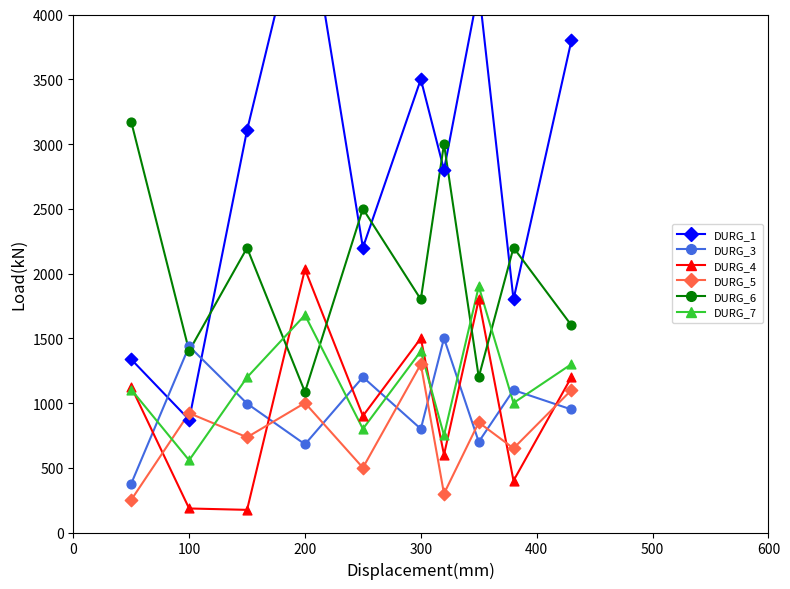

Which series contains the highest Y value?

DURG_1